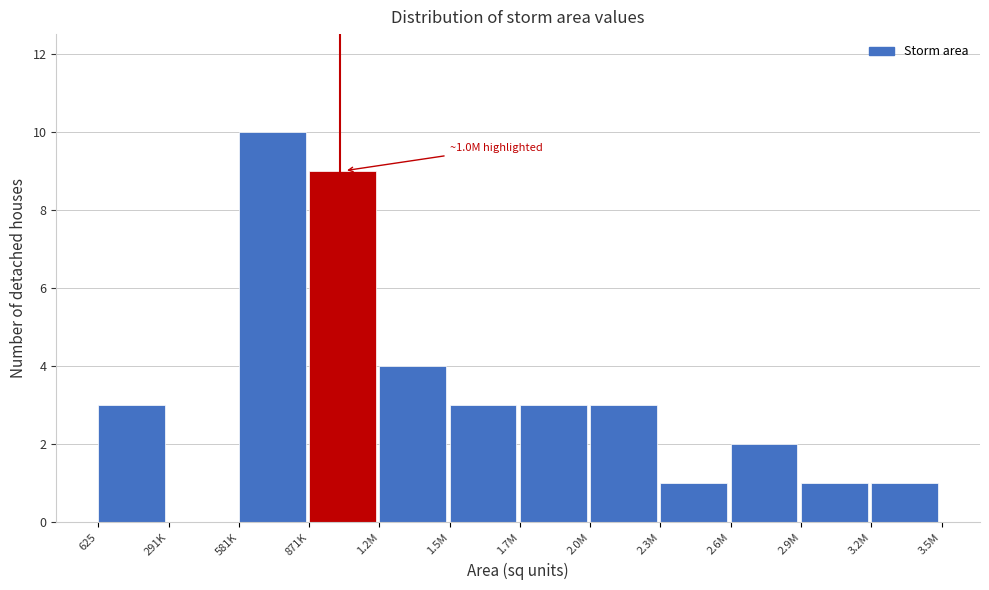

Reading left to right, transcribe all the data shown in this chart.

625=3	291K=0	581K=10	871K=9	1.2M=4	1.5M=3	1.7M=3	2.0M=3	2.3M=1	2.6M=2	2.9M=1	3.2M=1